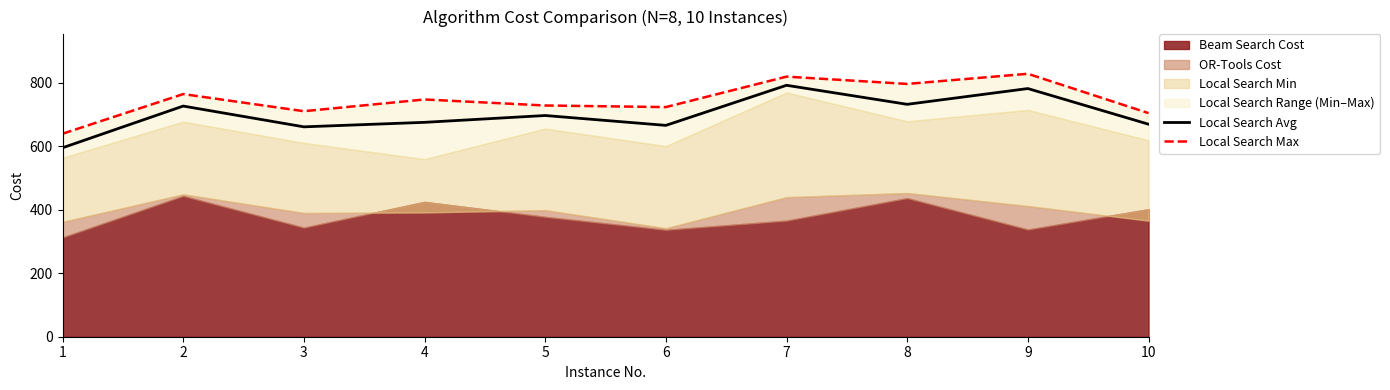

Between 3 and 5, which is larger?

5